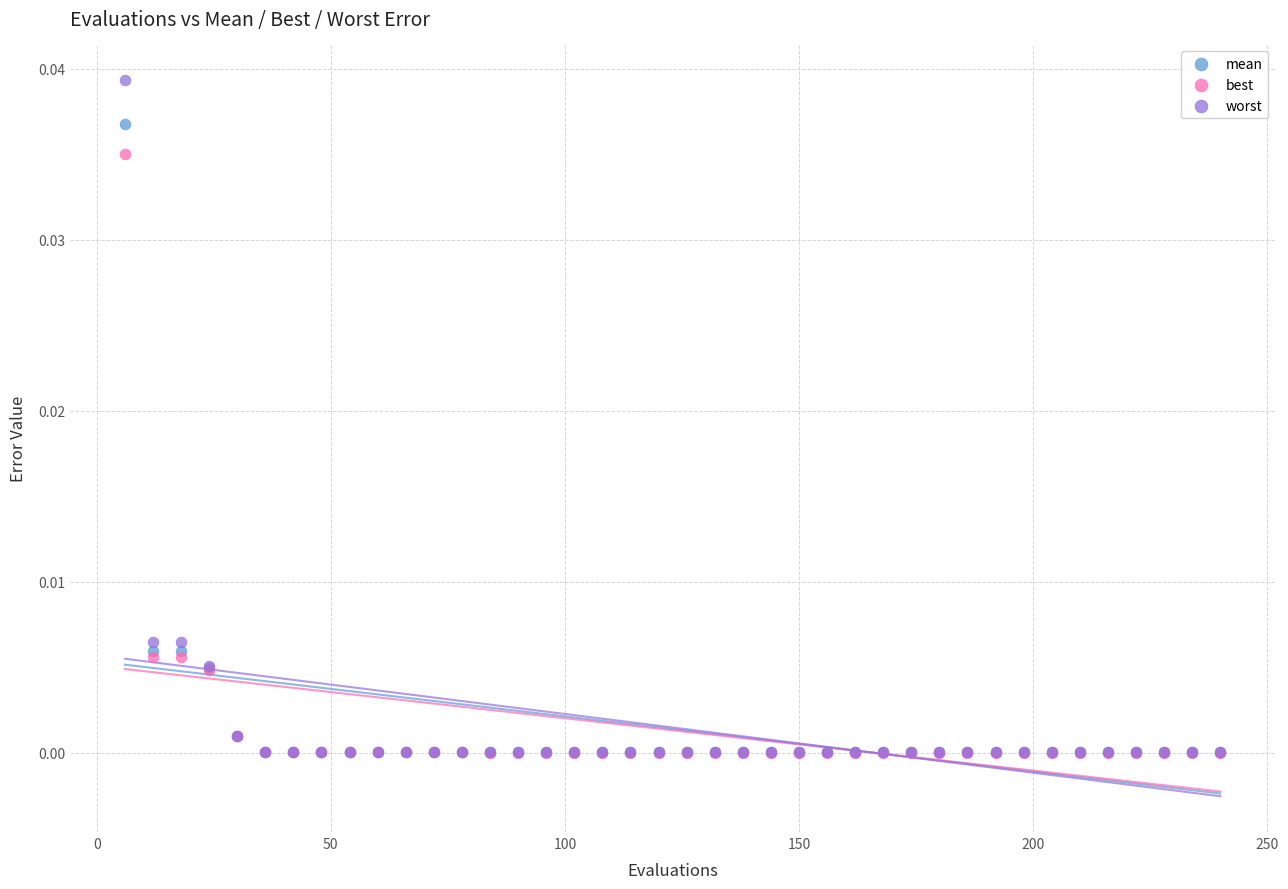

Which series reaches the maximum Y coordinate?

worst